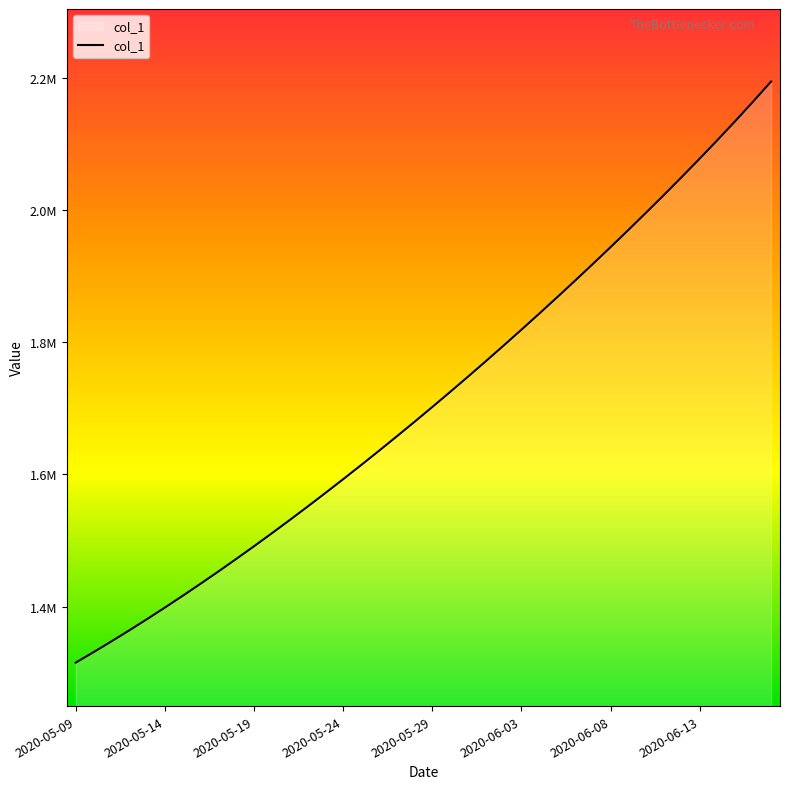

What is the minimum value shown in the chart?

1315099.0